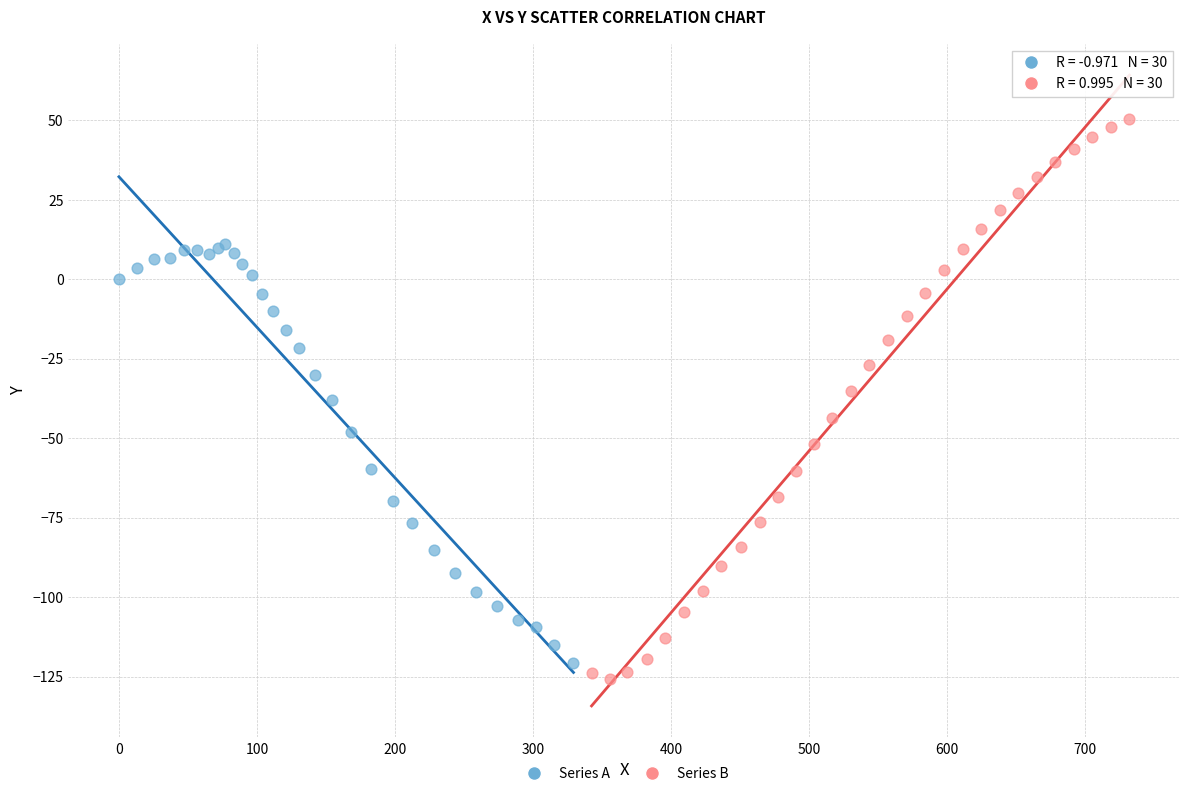

Which series reaches the maximum Y coordinate?

Series B